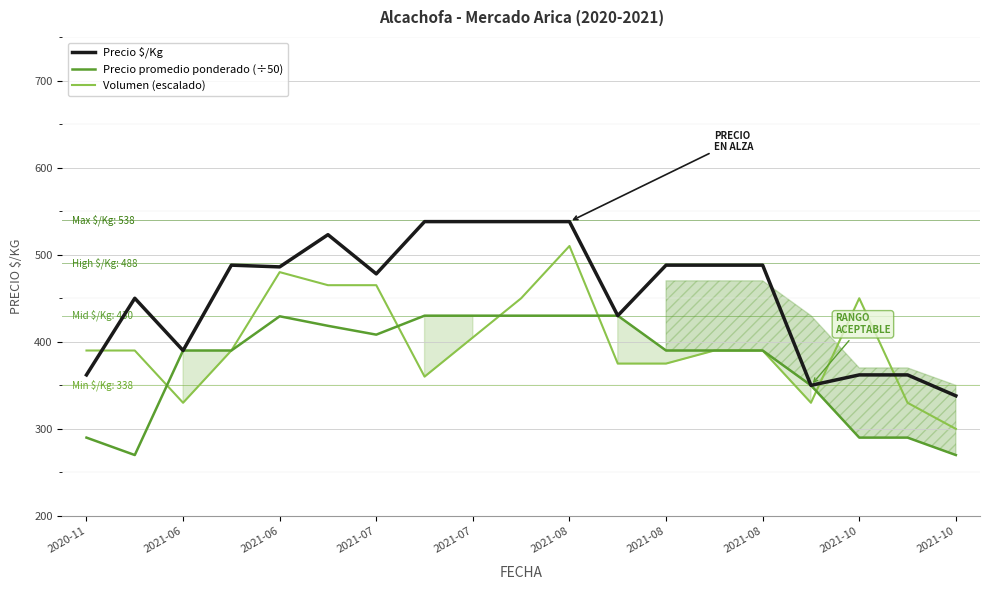

True or false: Precio $/Kg and Precio promedio ponderado (÷50) intersect in this chart.

False